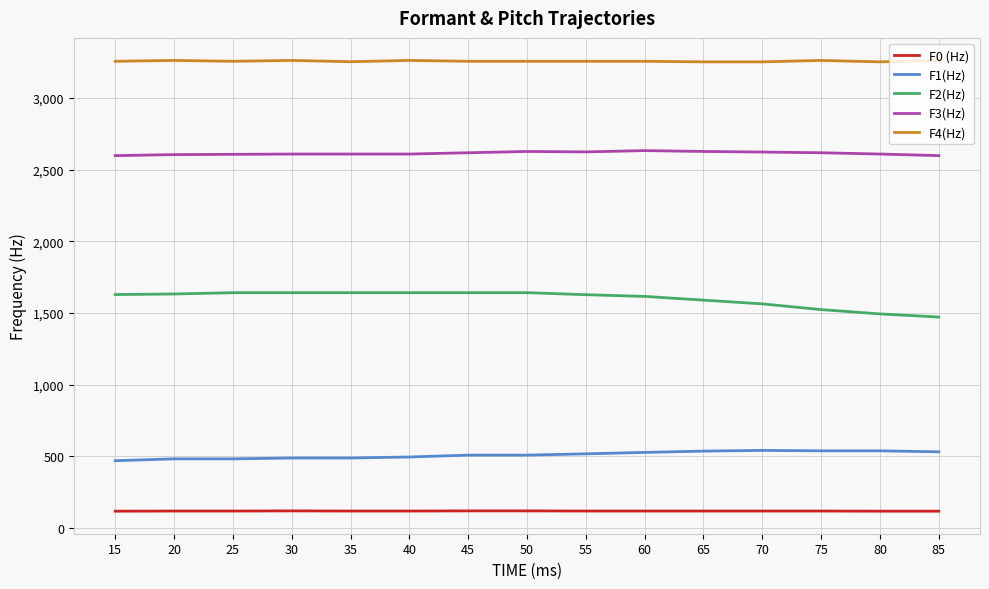

What is the spread (max minus min) of values at 15?

3138